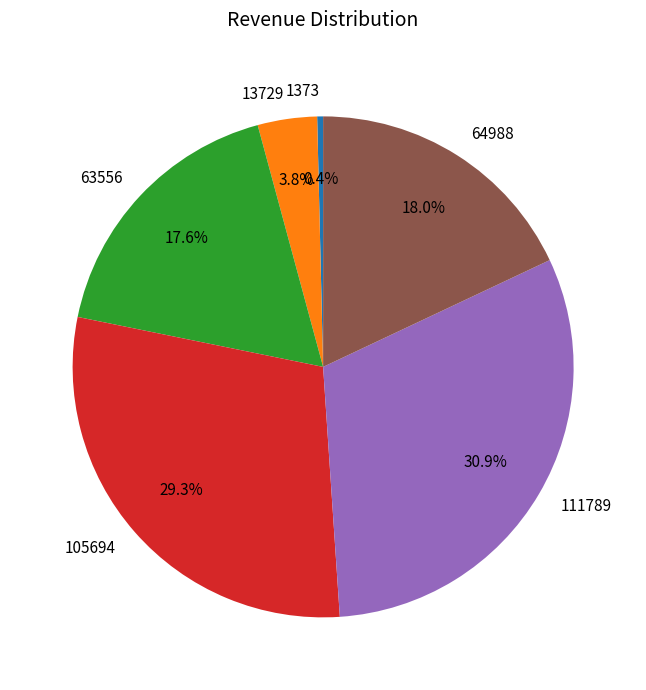

Does any single category account for the majority?

No